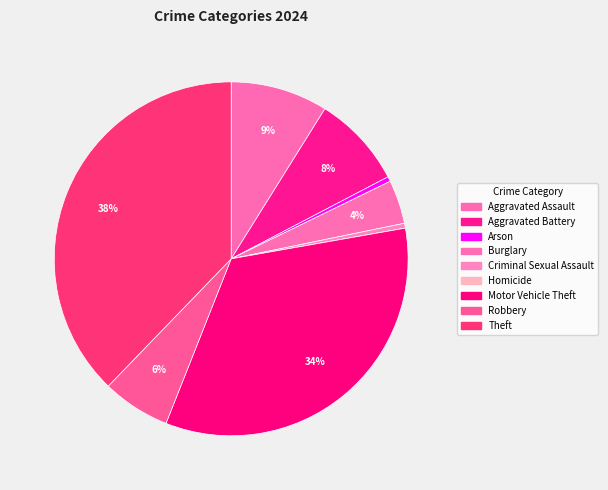

Is there any slice that represents more than half of the pie?

No